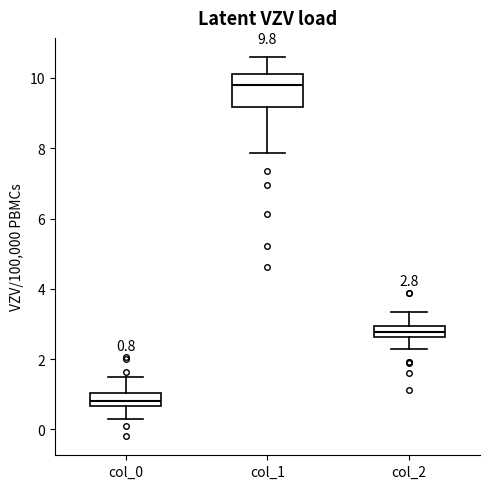

Comparing the boxes themselves (not the whiskers), which one is the tallest?

col_1